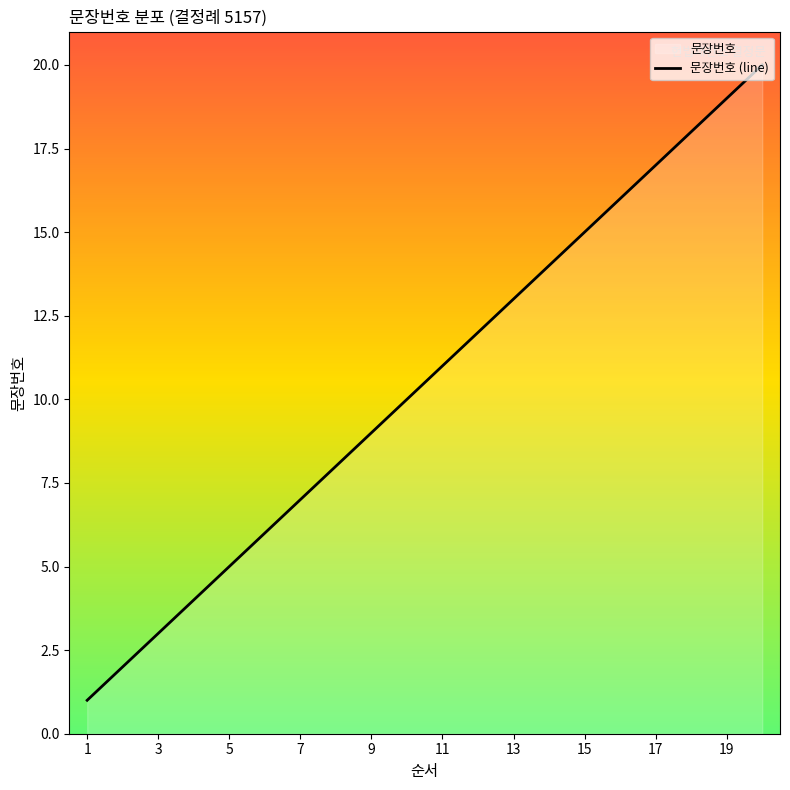

Is this an area chart (filled region under the line)?

No